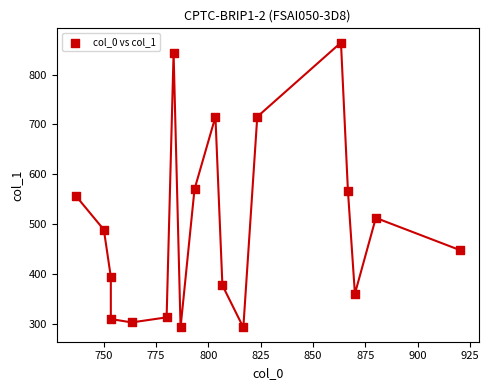

What is the range of X values (max minus min)?

183.3